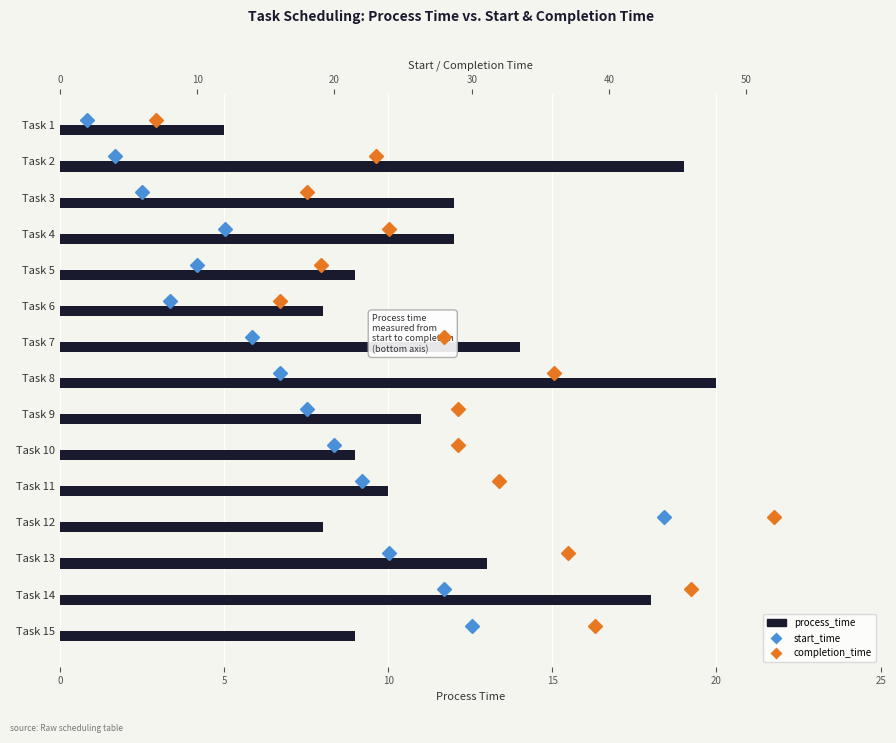

Count the number of categories in the chart.

15